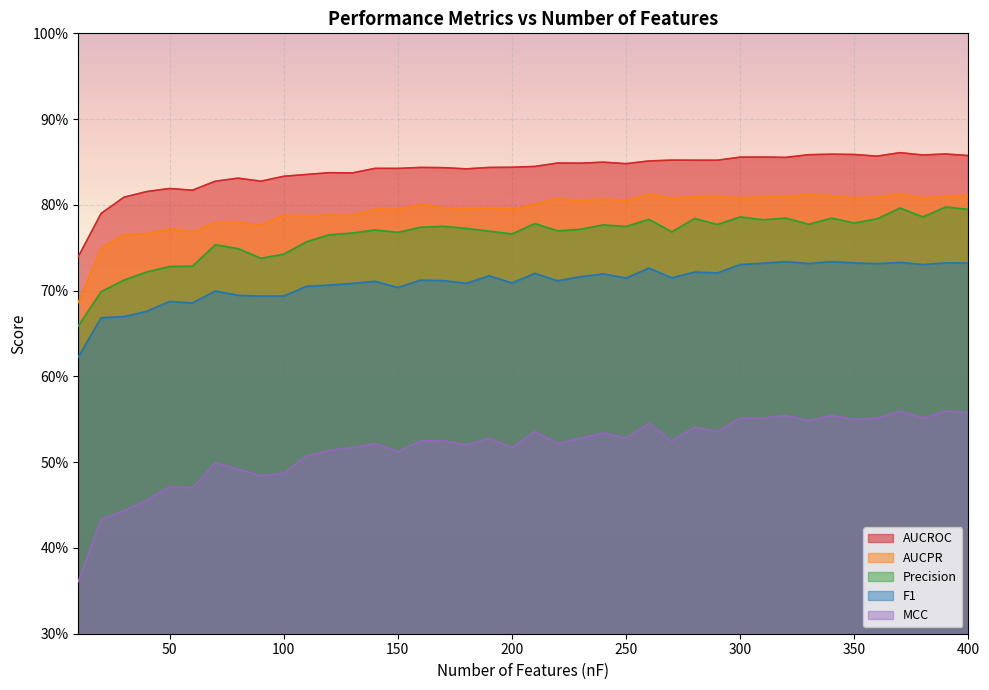

What is the approximate value of MCC at 320?

0.6